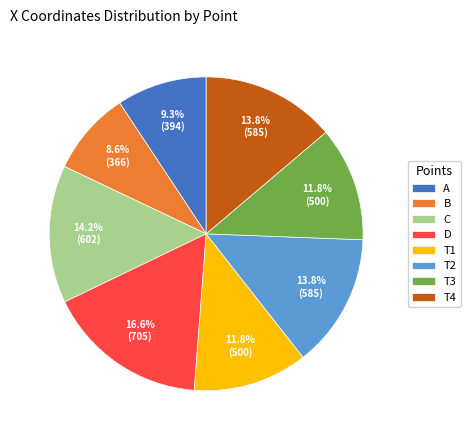

Is T3 the majority of the pie?

No